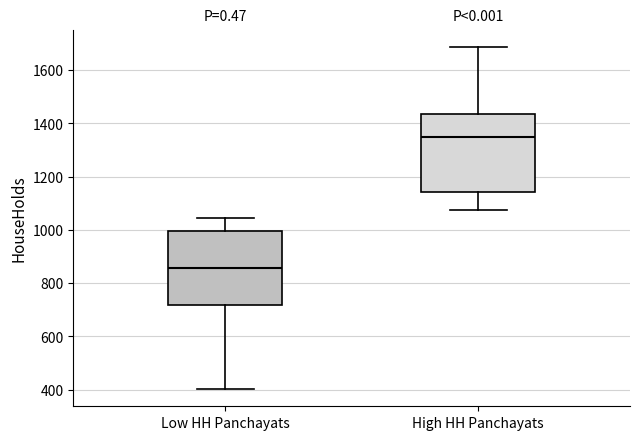

Which box's median line is the highest?

High HH Panchayats